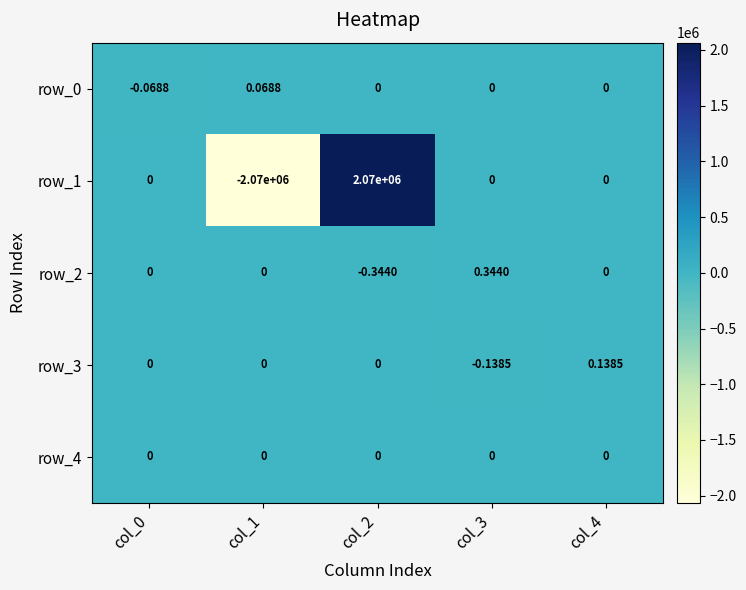

The row_1 series shows -3248398.5 at col_1. True or false?

False